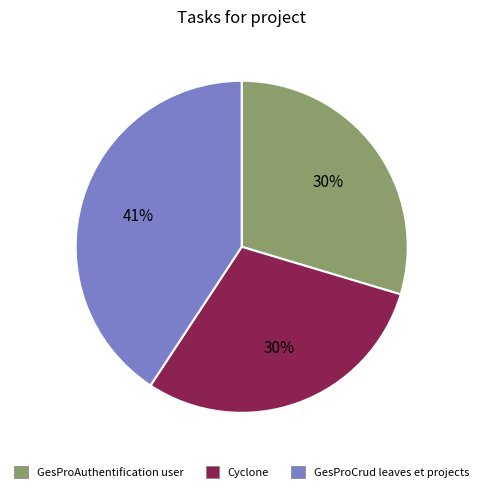

Is there any slice that represents more than half of the pie?

No